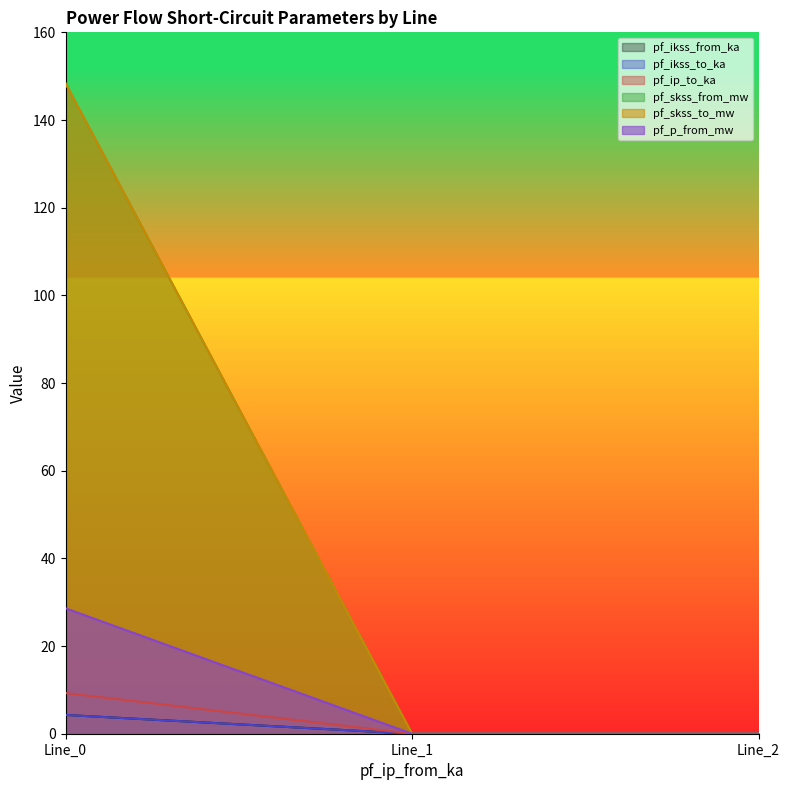

What are all the series names shown in the legend?

pf_ikss_from_ka, pf_ikss_to_ka, pf_ip_to_ka, pf_skss_from_mw, pf_skss_to_mw, pf_p_from_mw